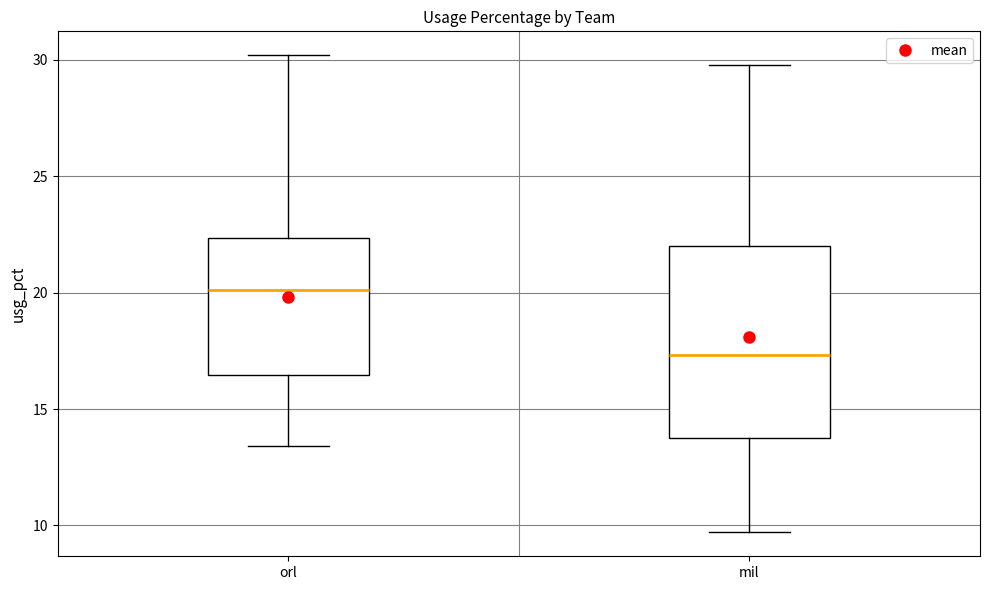

Comparing the boxes themselves (not the whiskers), which one is the tallest?

mil